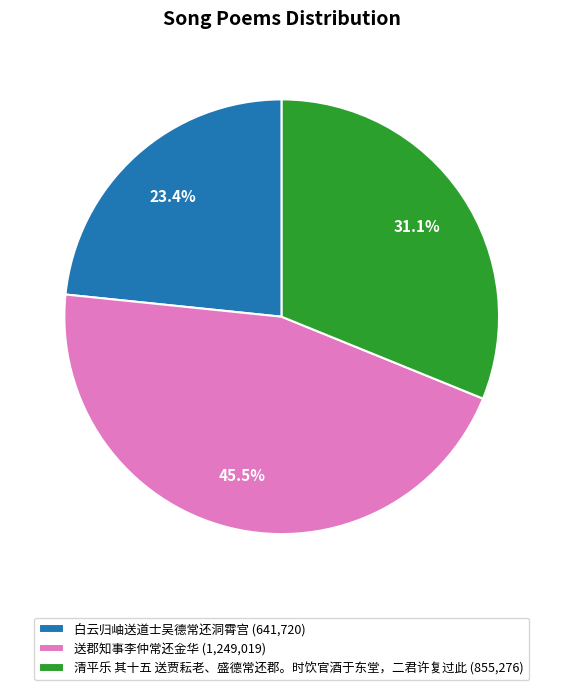

To the nearest percent, what portion does 清平乐 其十五 送贾耘老、盛德常还郡。时饮官酒于东堂，二君许复过此 represent?

31%